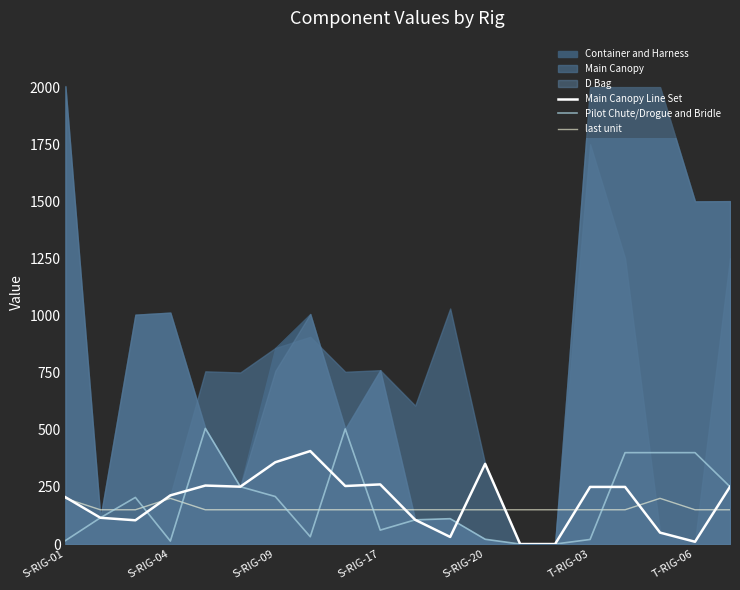

Is it true that Main Canopy Line Set equals 250 at 16?

True